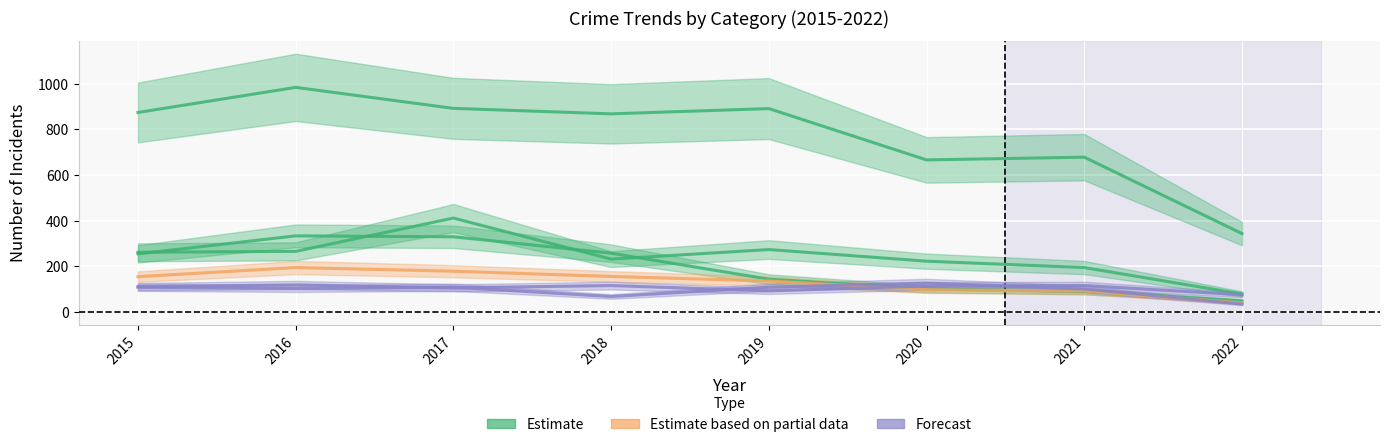

True or false: Theft and Motor Vehicle Theft intersect in this chart.

False